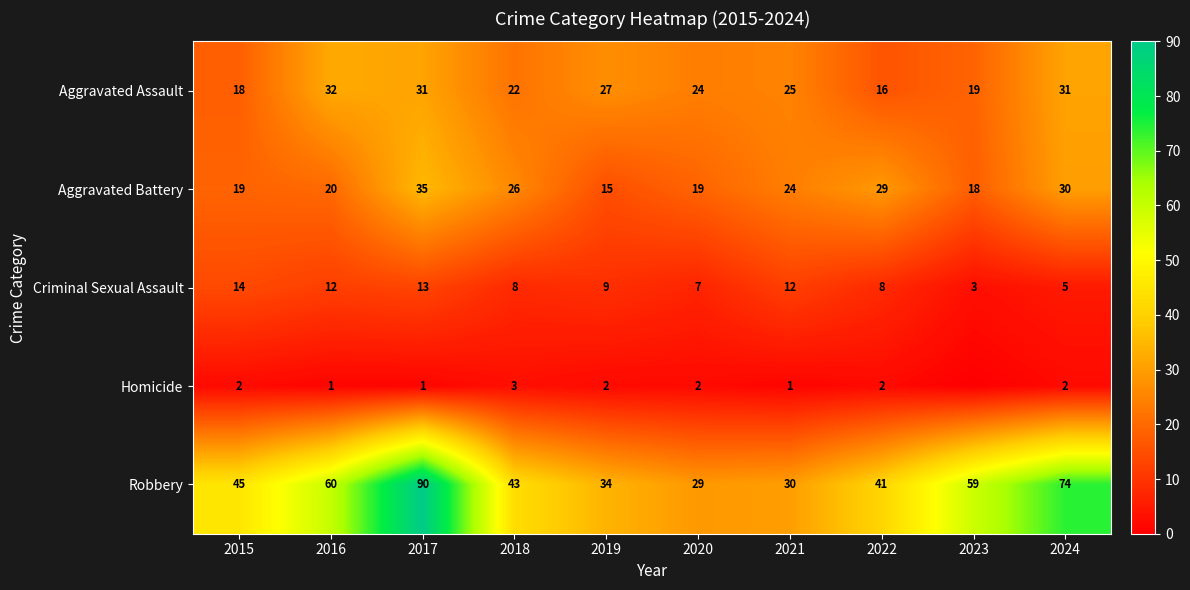

How many values in the Aggravated Battery series are below 24?

5